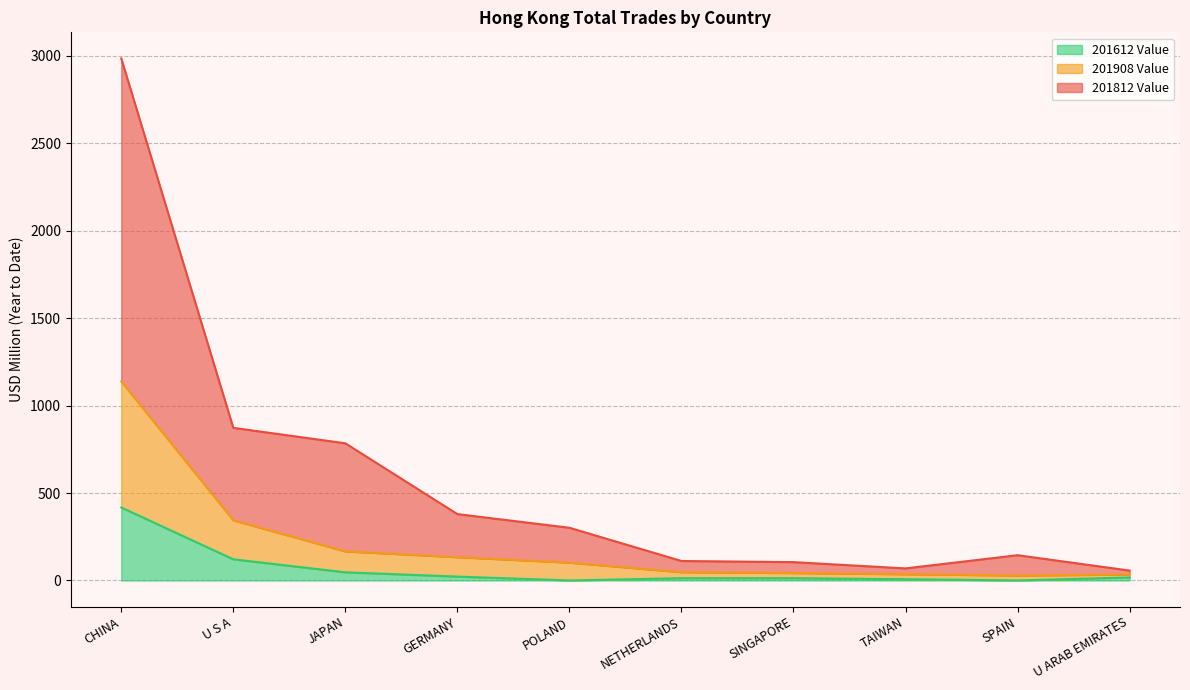

Which series has the largest total across all categories?

201812 Value